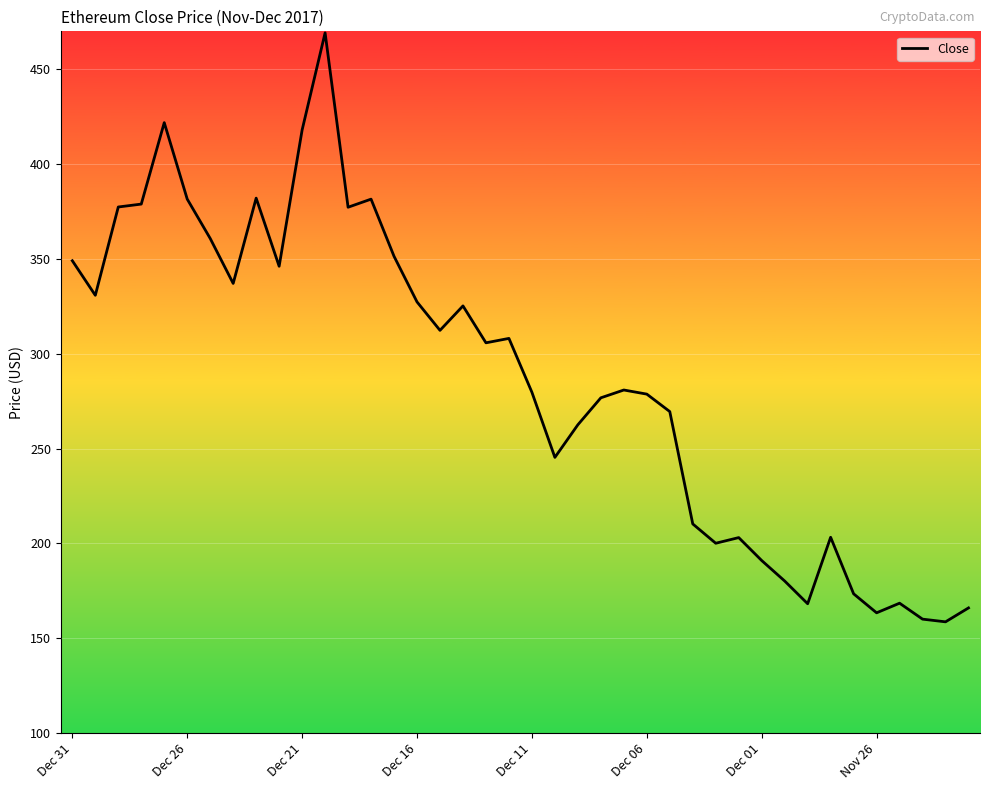

What is the smallest value displayed?

158.6